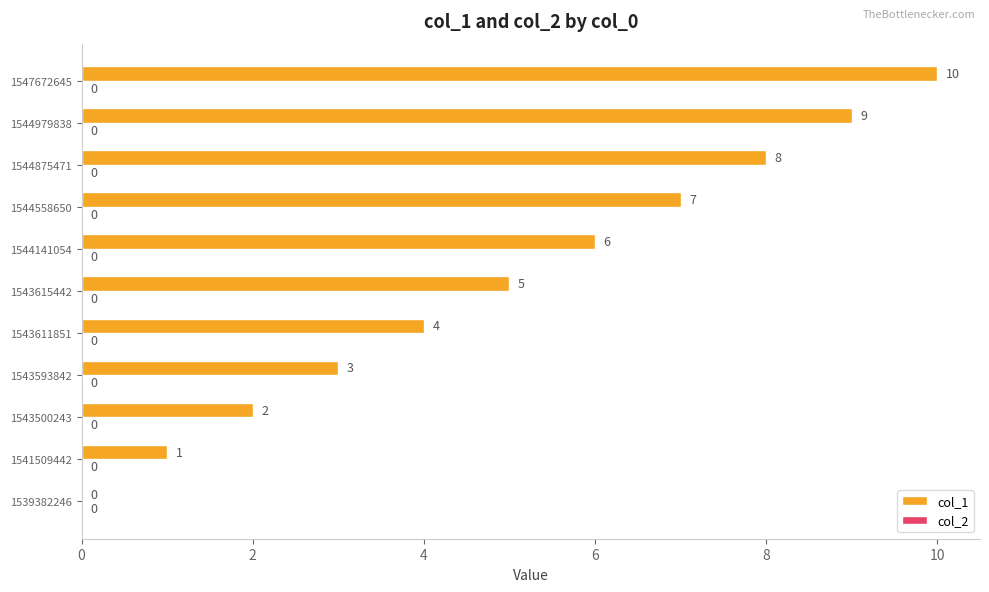

Which has a higher value, 1543500243 or 1547672645?

1547672645